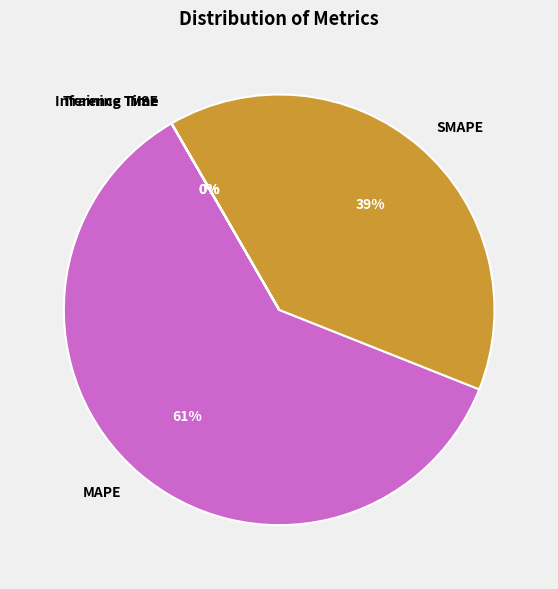

Does any single category account for the majority?

Yes